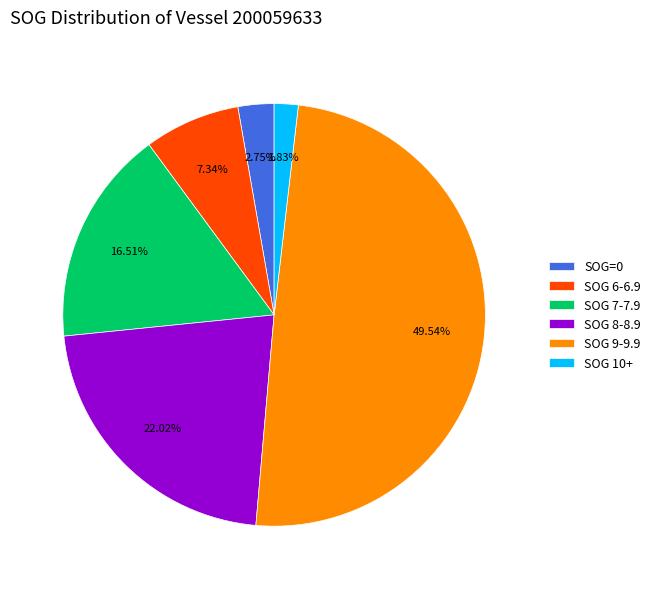

Does SOG 10+ account for over 50% of the chart?

No